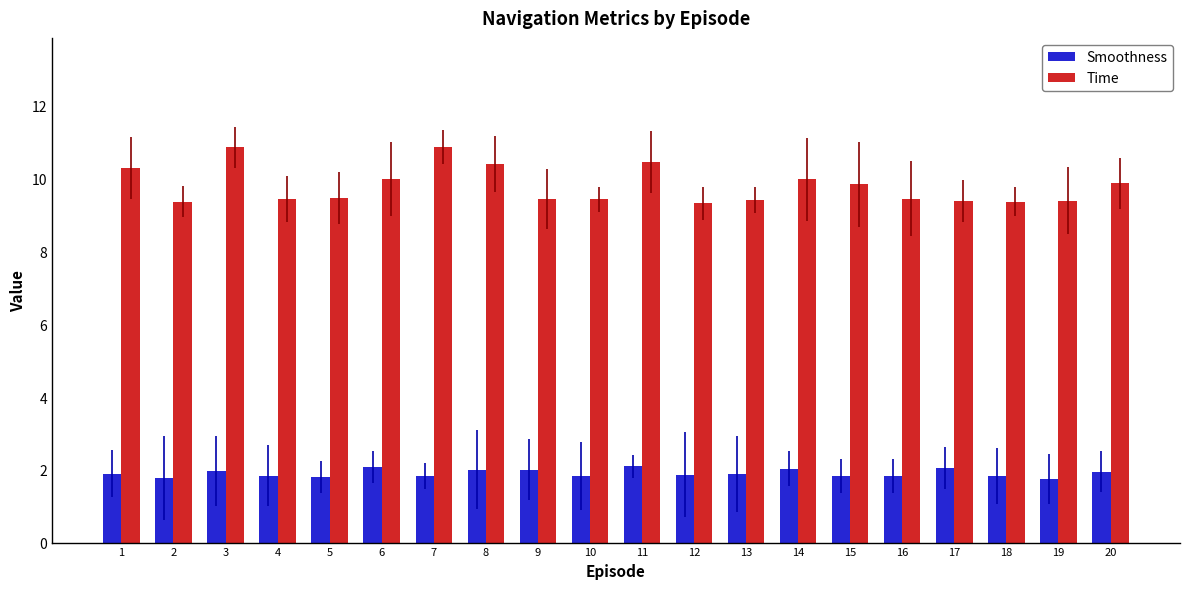

How many distinct data groups are displayed?

2